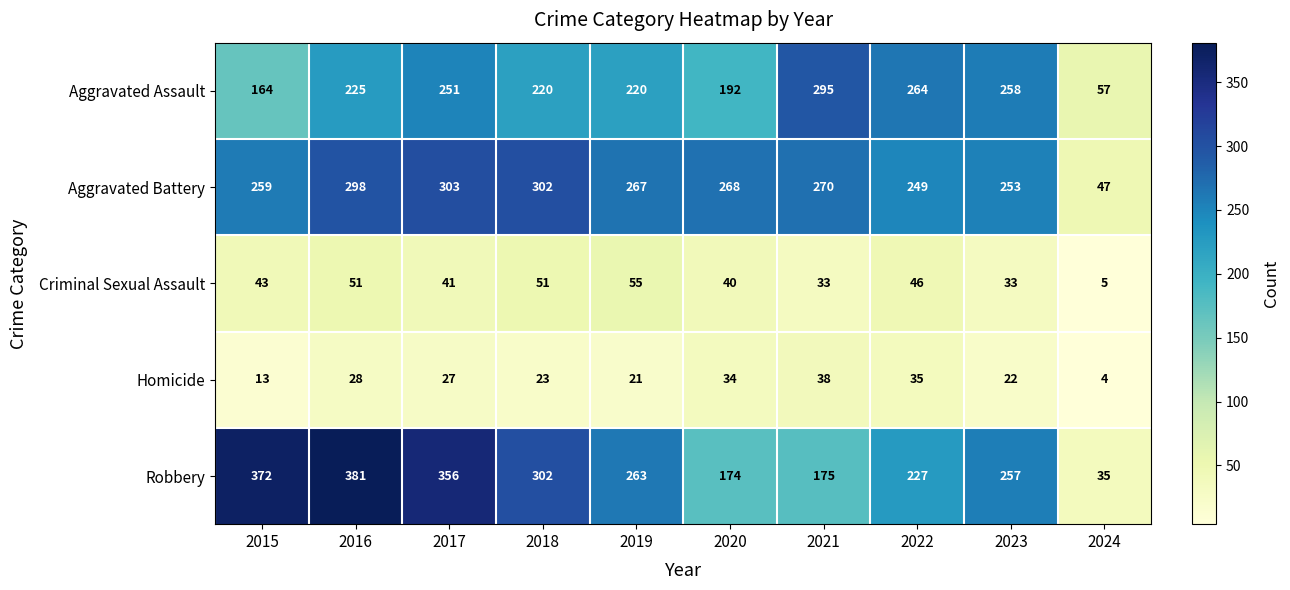

True or false: Criminal Sexual Assault has a value of 21 at 2023.

False